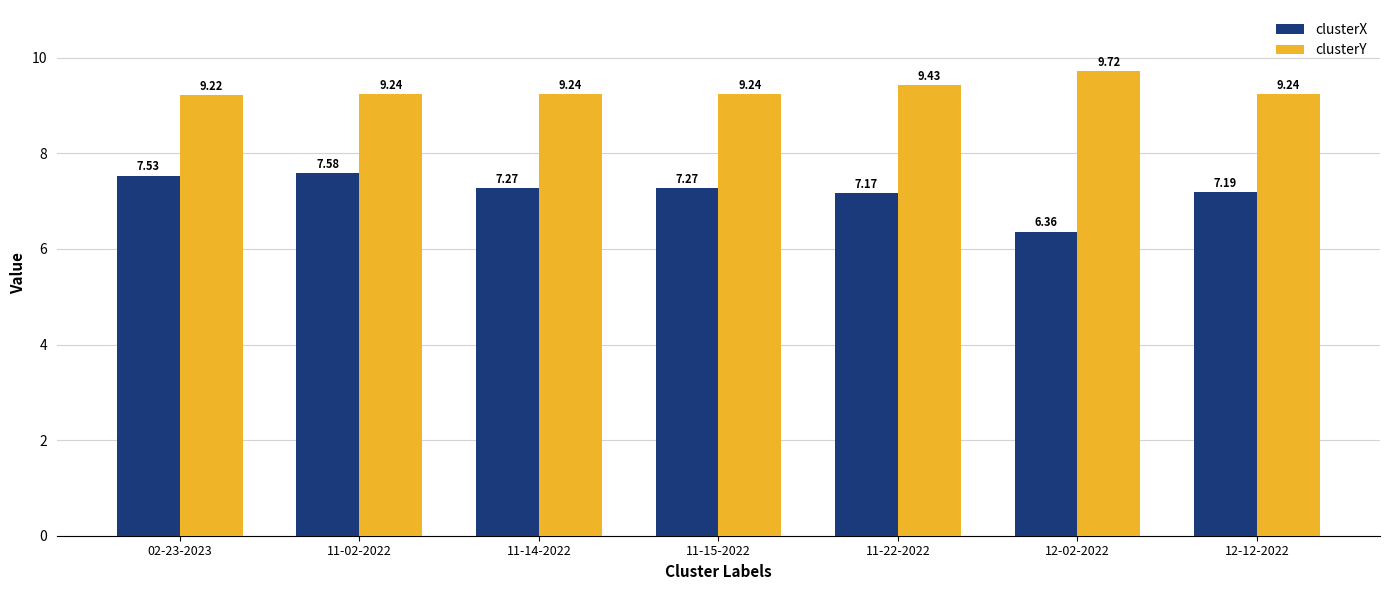

Rank the series by their maximum value, from highest to lowest.

clusterY, clusterX